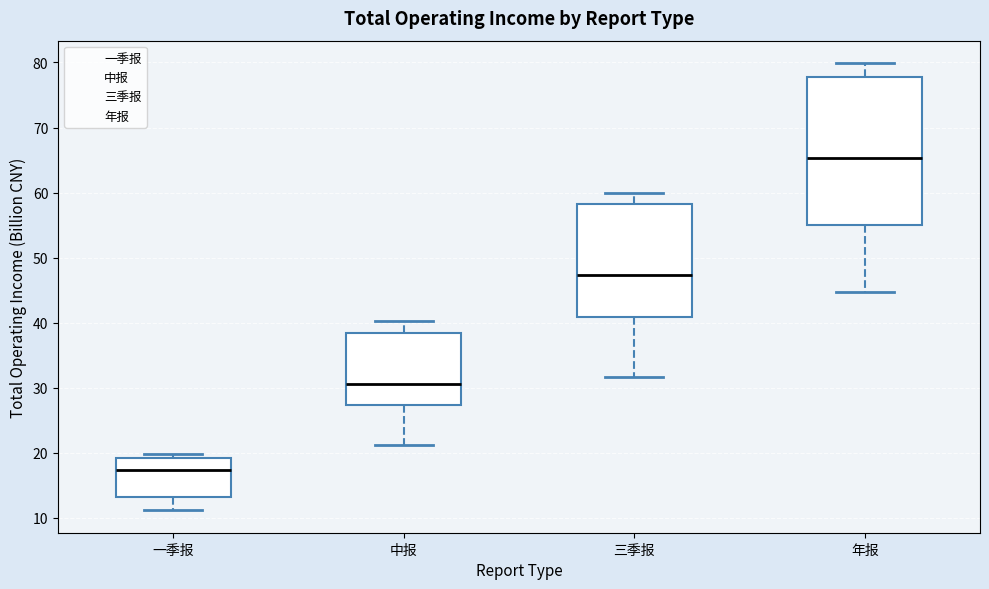

Reading left to right, transcribe this box plot: for each box, give where its median line is, the range the box spans, and where its two whiskers end, as read against the y-axis. The values are not printed on the chart, so give them approximately, as read against the axis.

一季报: median 17, box 13 to 19, whiskers 11 to 20
中报: median 31, box 27 to 38, whiskers 21 to 40
三季报: median 47, box 41 to 58, whiskers 32 to 60
年报: median 65, box 55 to 78, whiskers 45 to 80